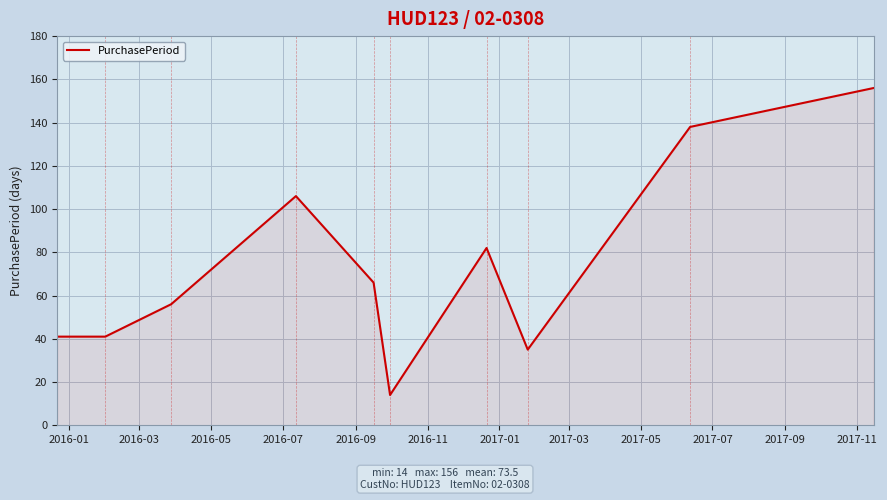

How many lines are shown in the chart?

1